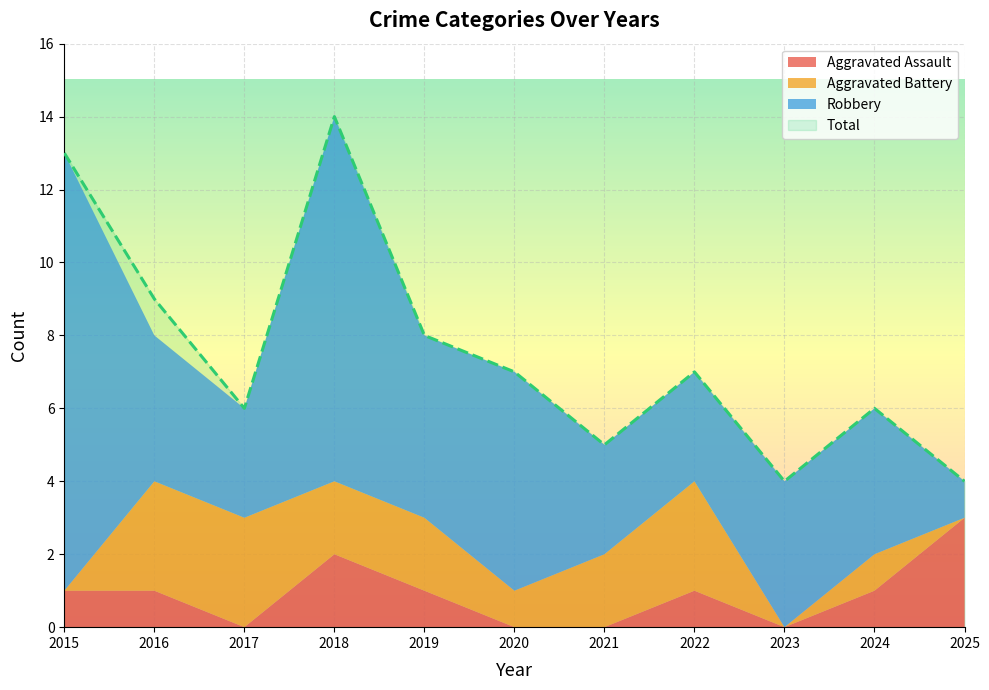

What are all the series names shown in the legend?

Aggravated Assault, Aggravated Battery, Robbery, Total